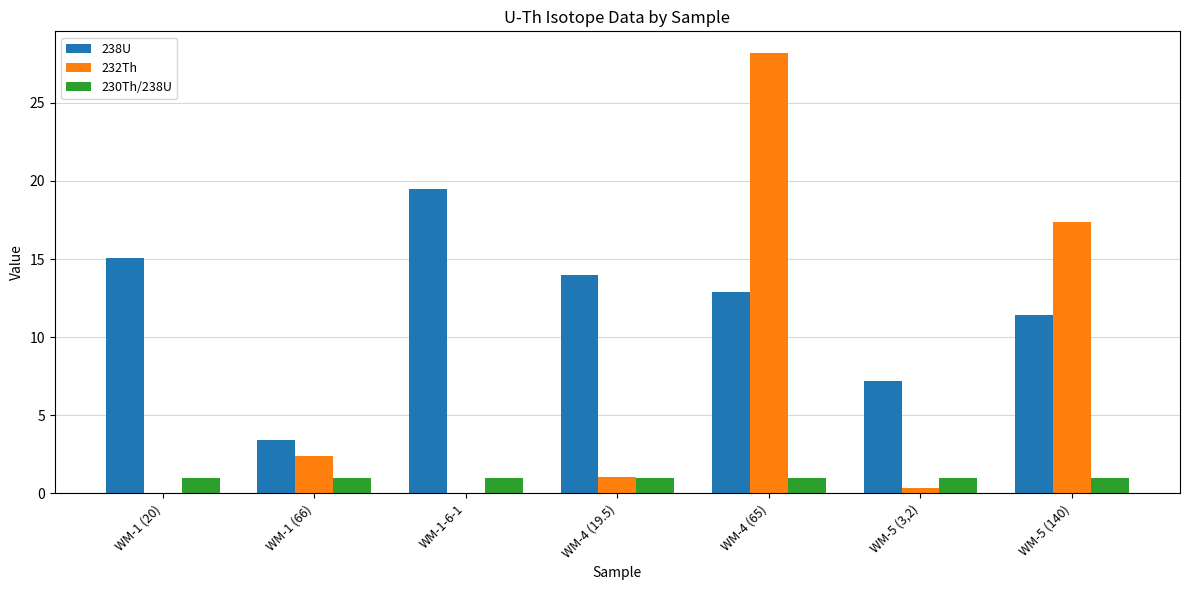

Where does the 238U series first go above 12?

WM-1 (20)